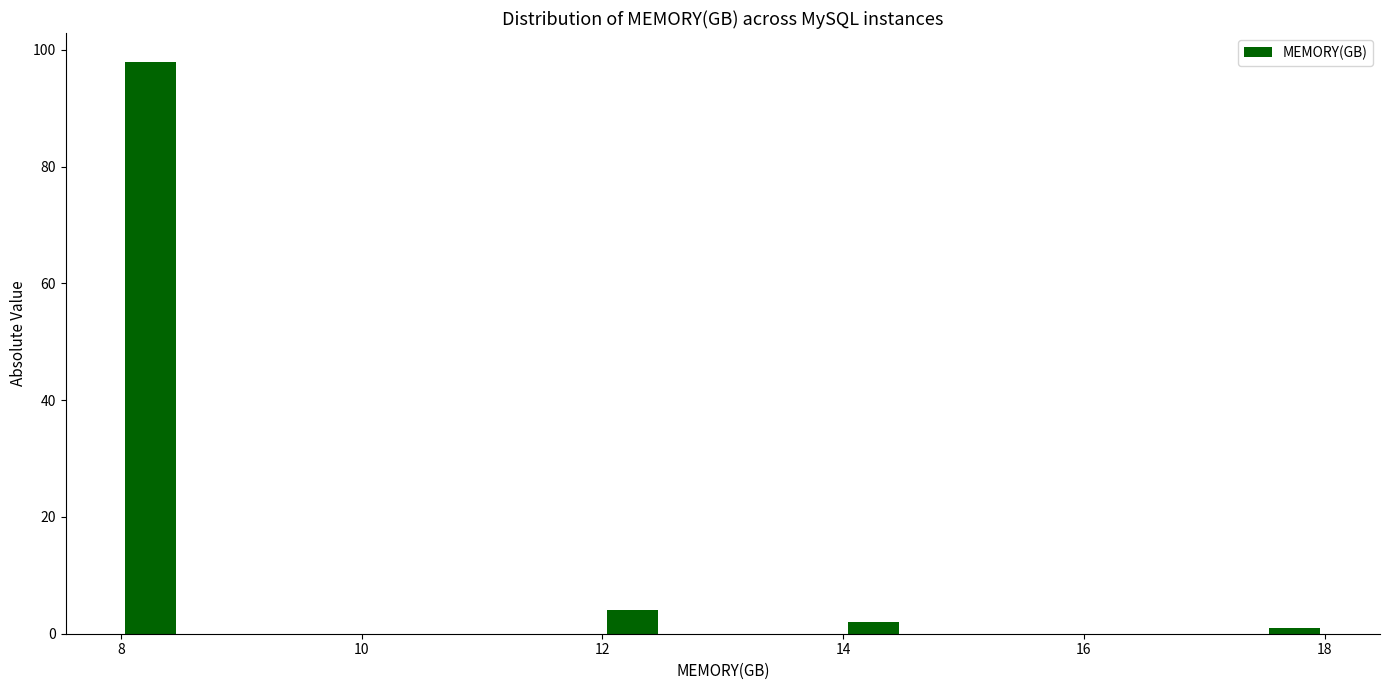

Read against the x-axis, roughly where is the centre of the tallest bar?

8.2